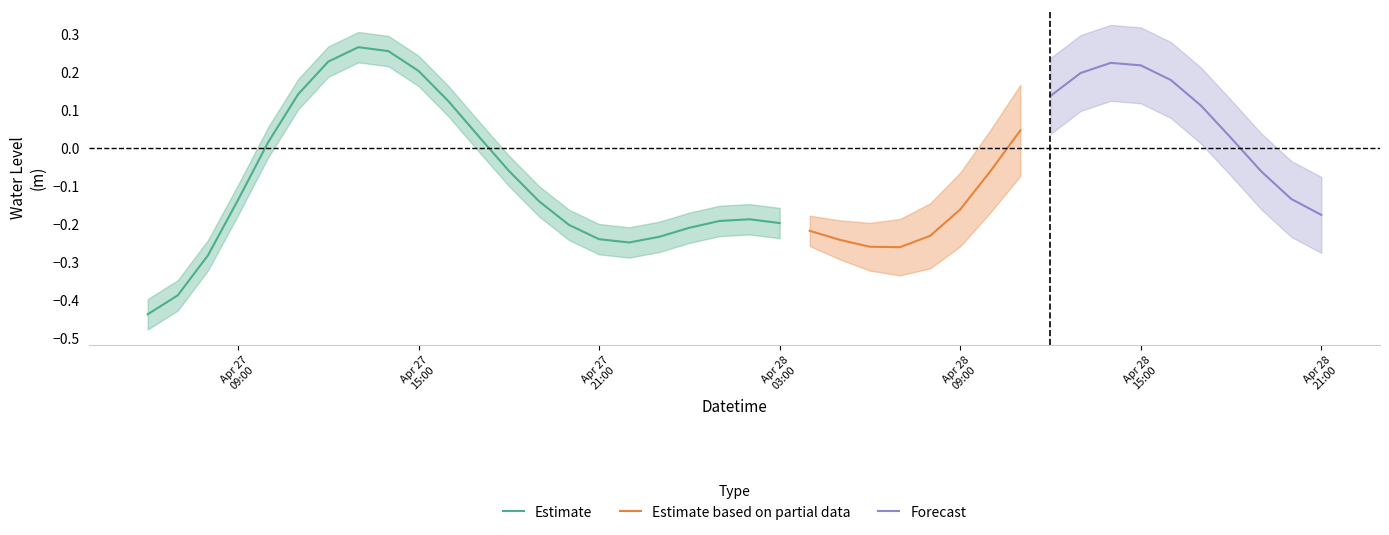

What is the average value?

-0.1